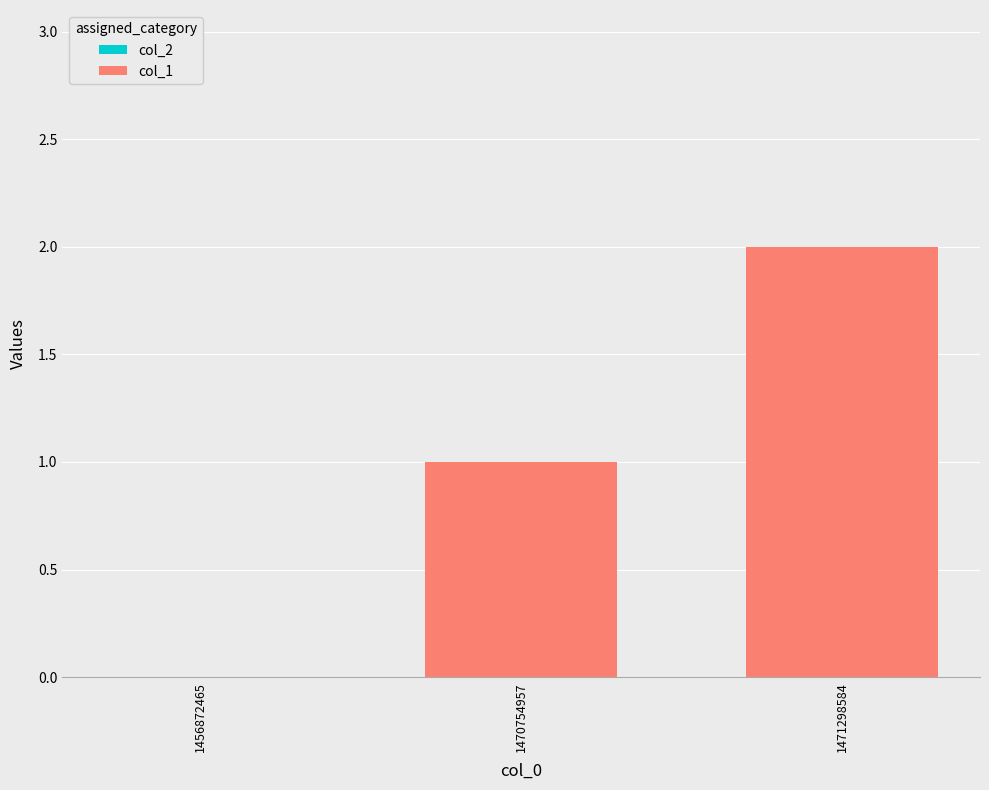

What is the change in value from 1456872465 to 1470754957?

+1